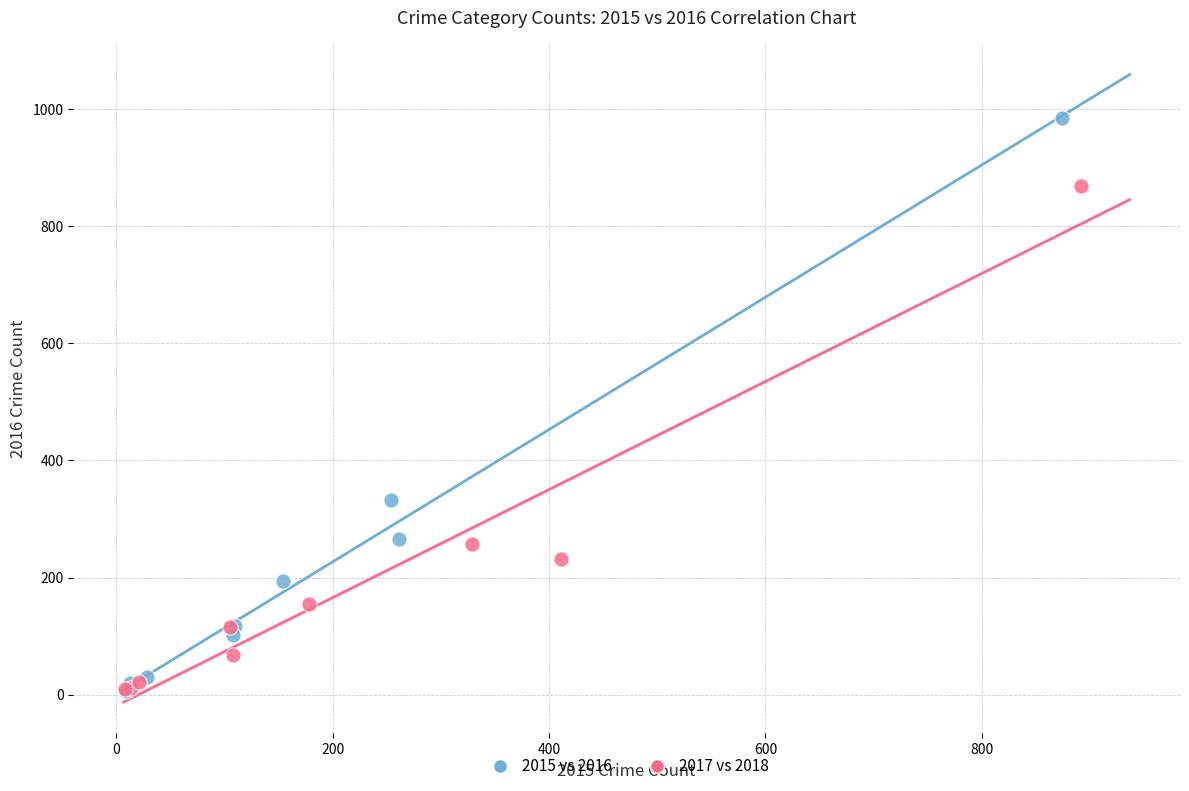

Which series has the largest Y range (max minus min)?

2015 vs 2016